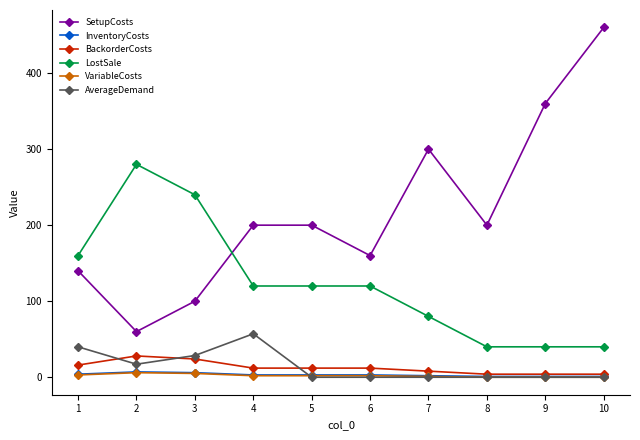

What is the minimum value for SetupCosts?

60.0